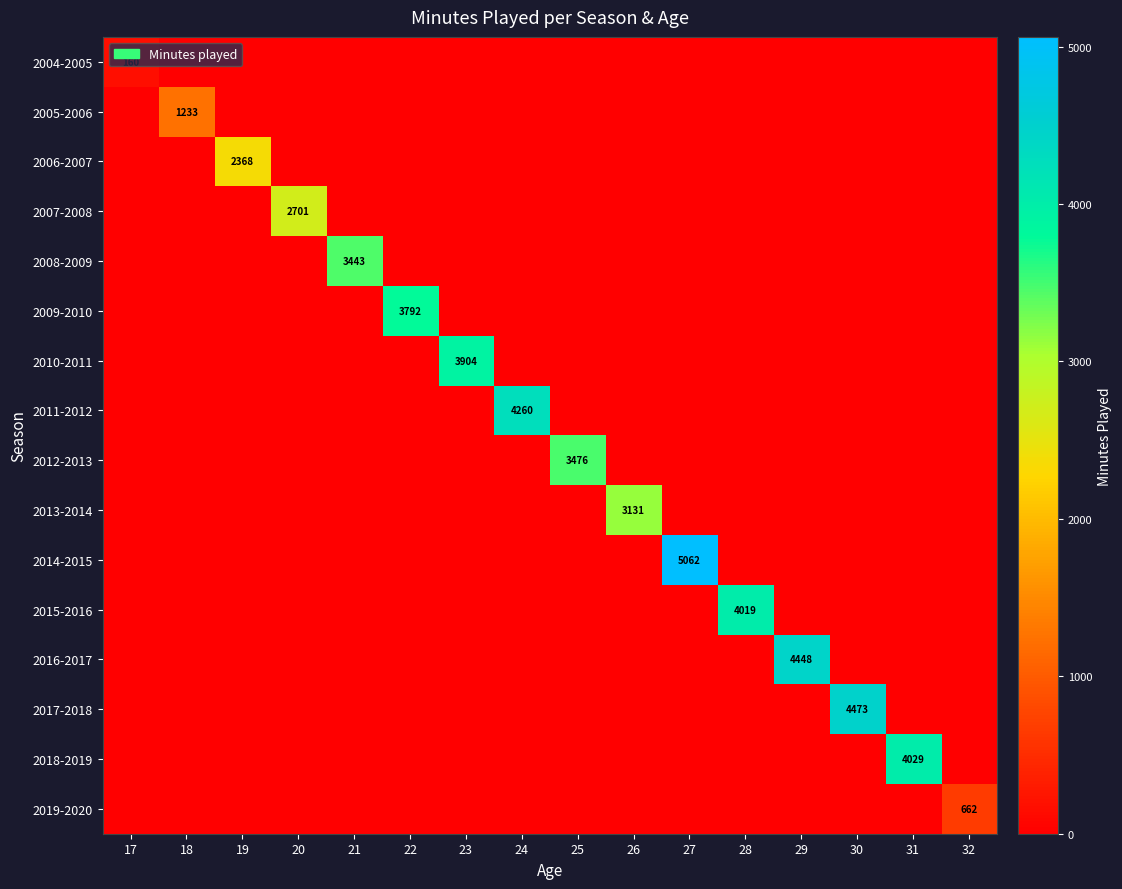

At which category is the sum across all series the highest?

27